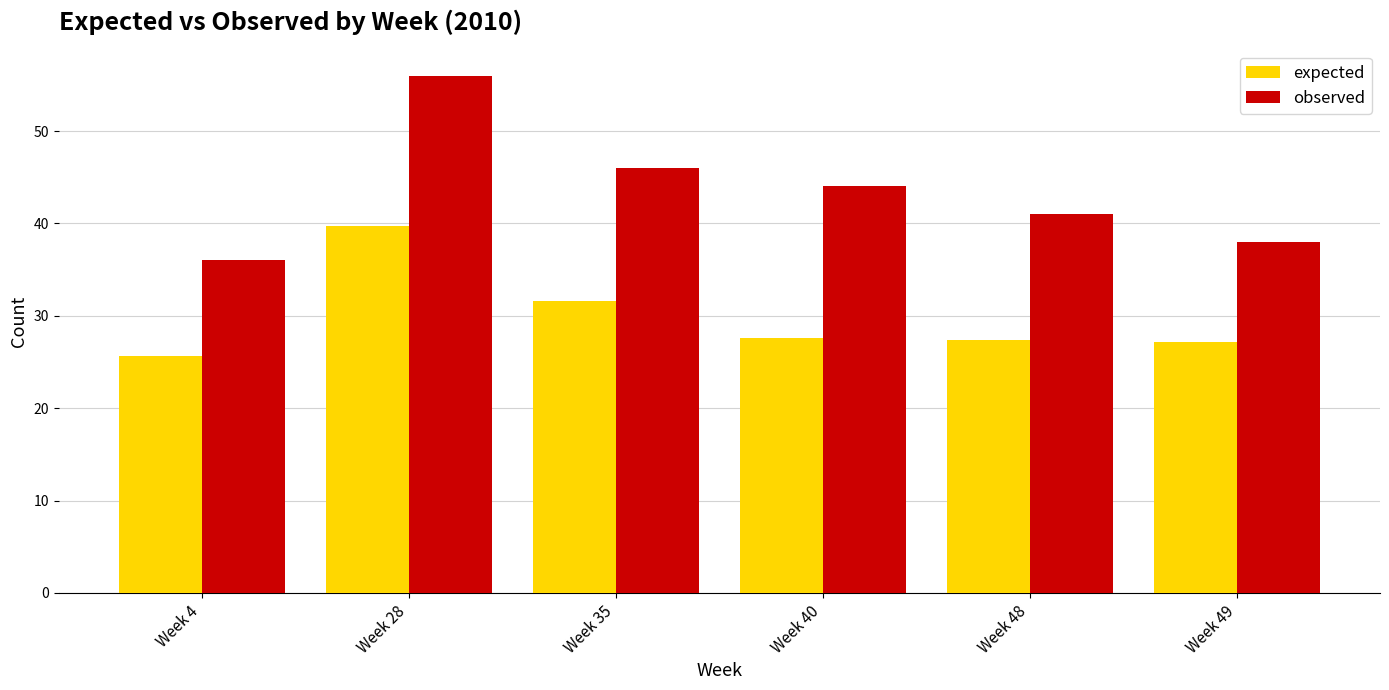

The value of expected at Week 4 is 9.4. True or false?

False